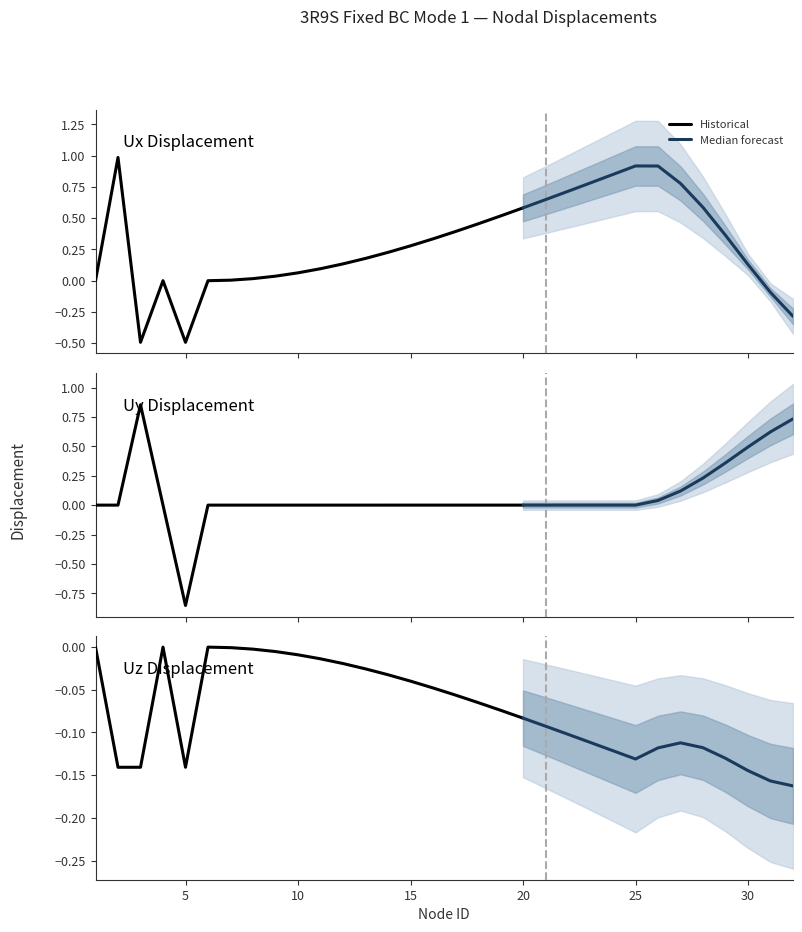

Which series has the largest total across all categories?

Ux